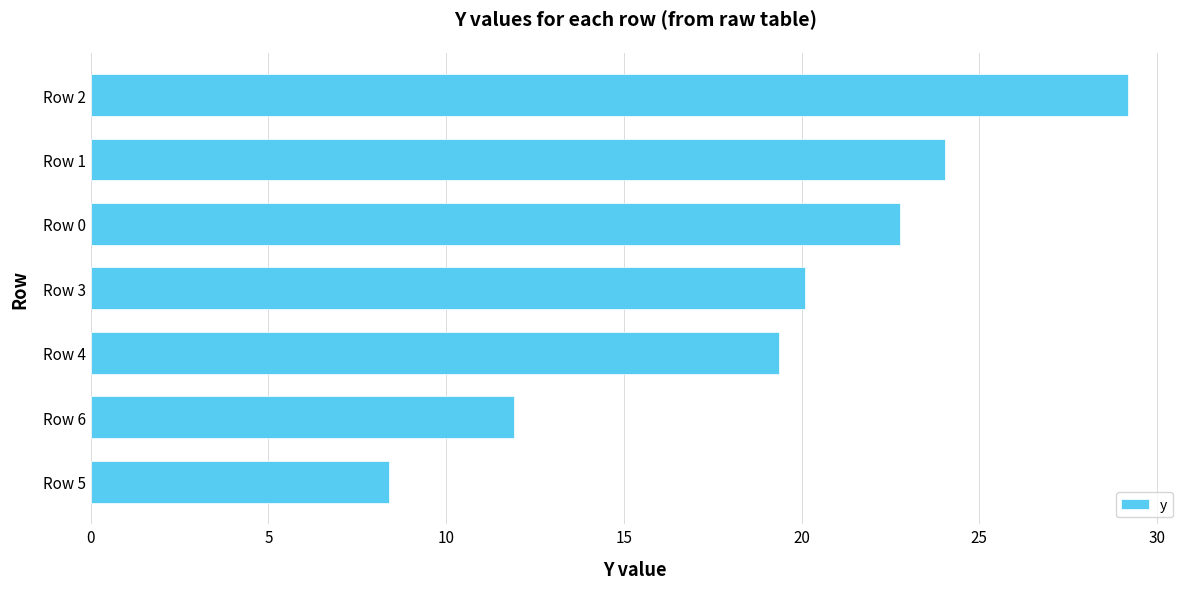

How many series are shown in this chart?

1